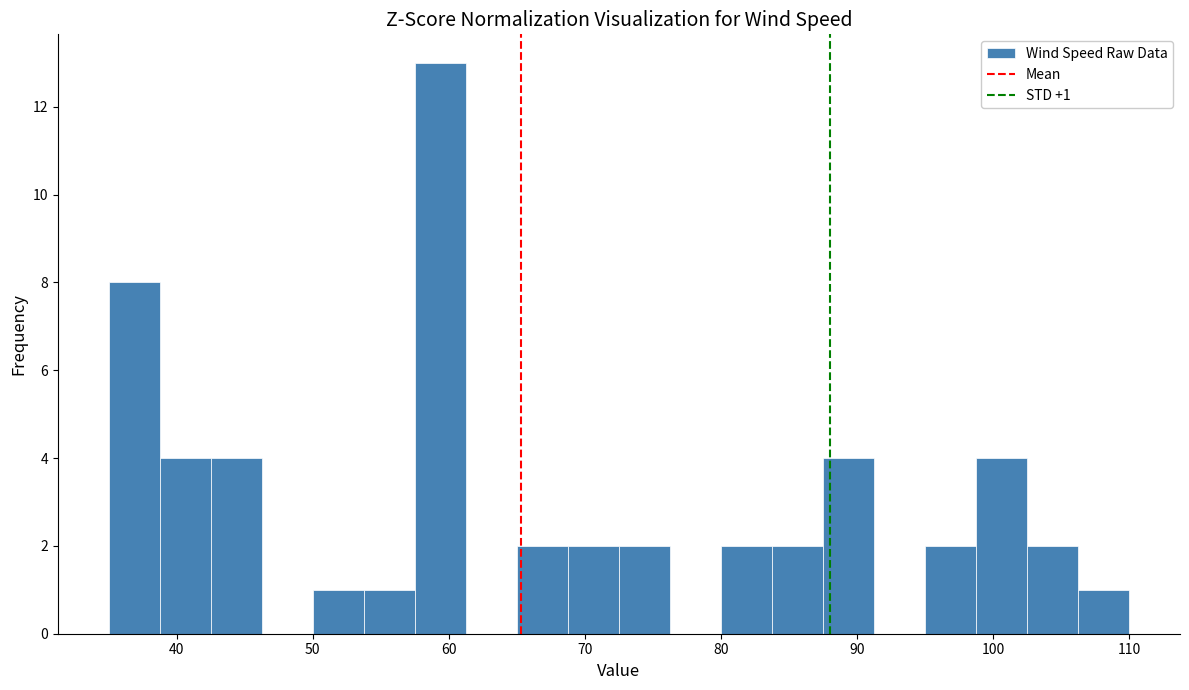

Read against the x-axis, roughly where is the centre of the tallest bar?

59